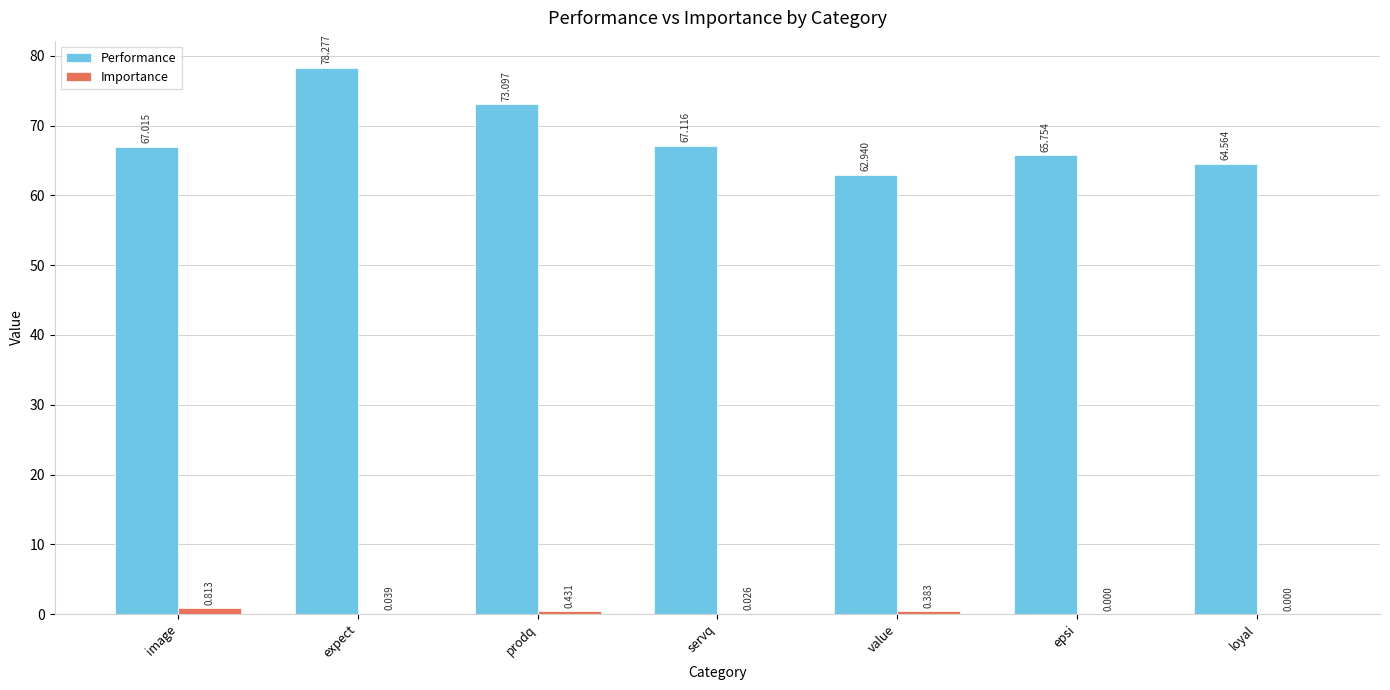

Which series has the largest total across all categories?

Performance